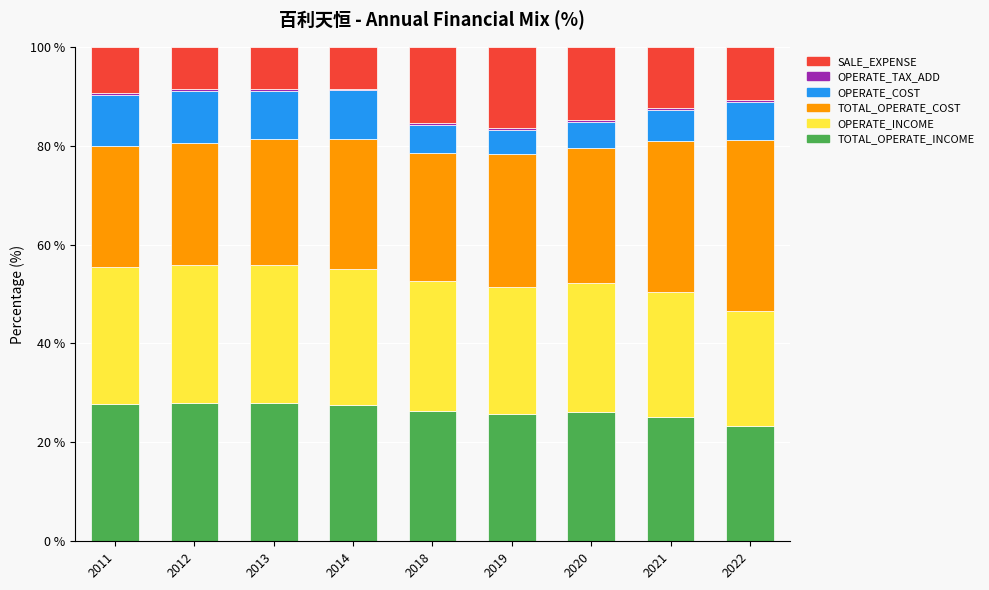

Are the bars horizontal?

No